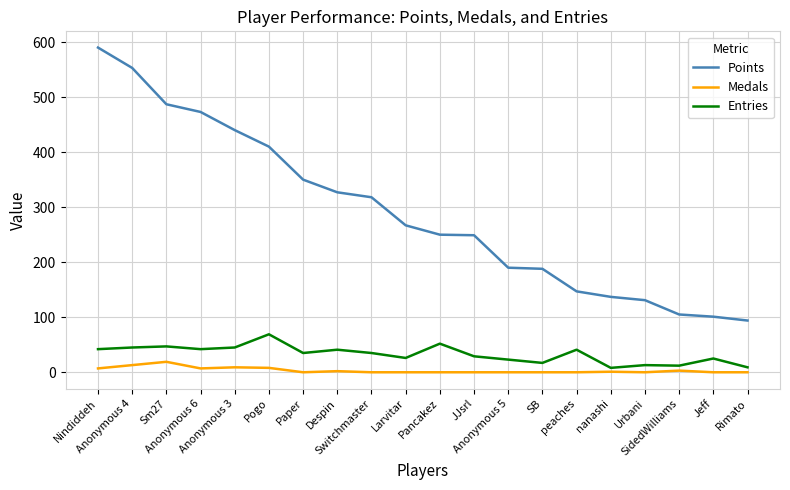

List the series in order of their peak value, lowest first.

Medals, Entries, Points